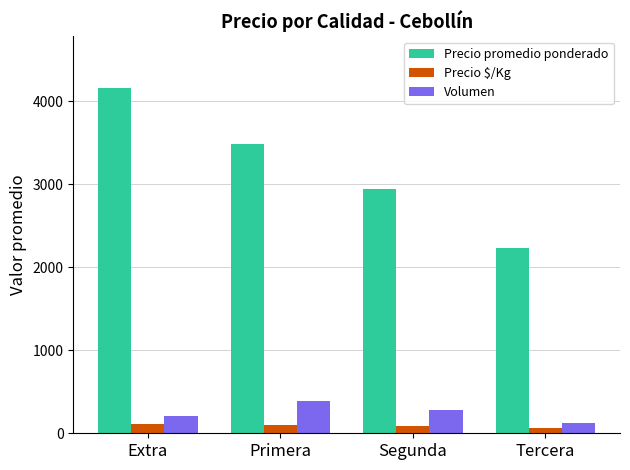

What is the difference between the highest and lowest values at Tercera?

2163.5